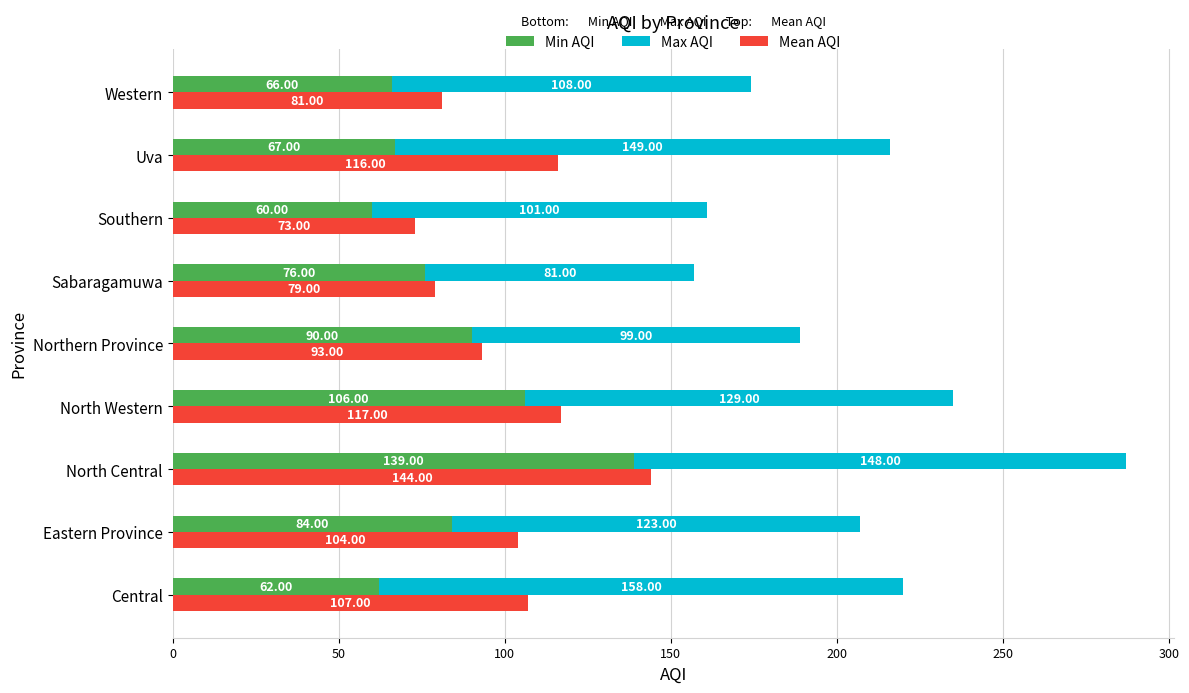

What is the average value of the Mean AQI series?

102